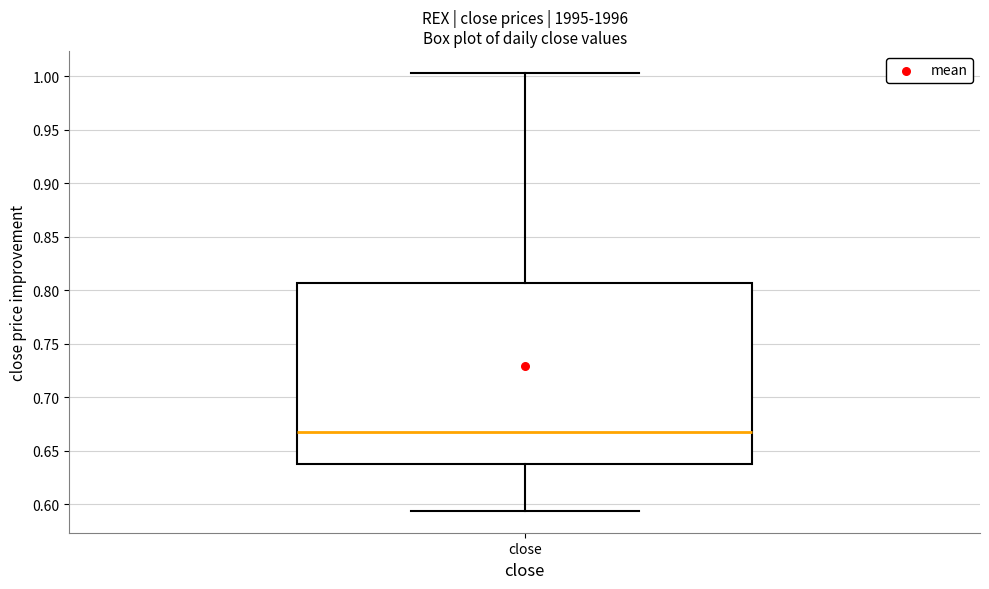

Transcribe this box plot: give where the median line is, the range the box spans, and where the two whiskers end, as read against the y-axis. The values are not printed on the chart, so give them approximately, as read against the axis.

median 0.670, box 0.640 to 0.805, whiskers 0.595 to 1.005